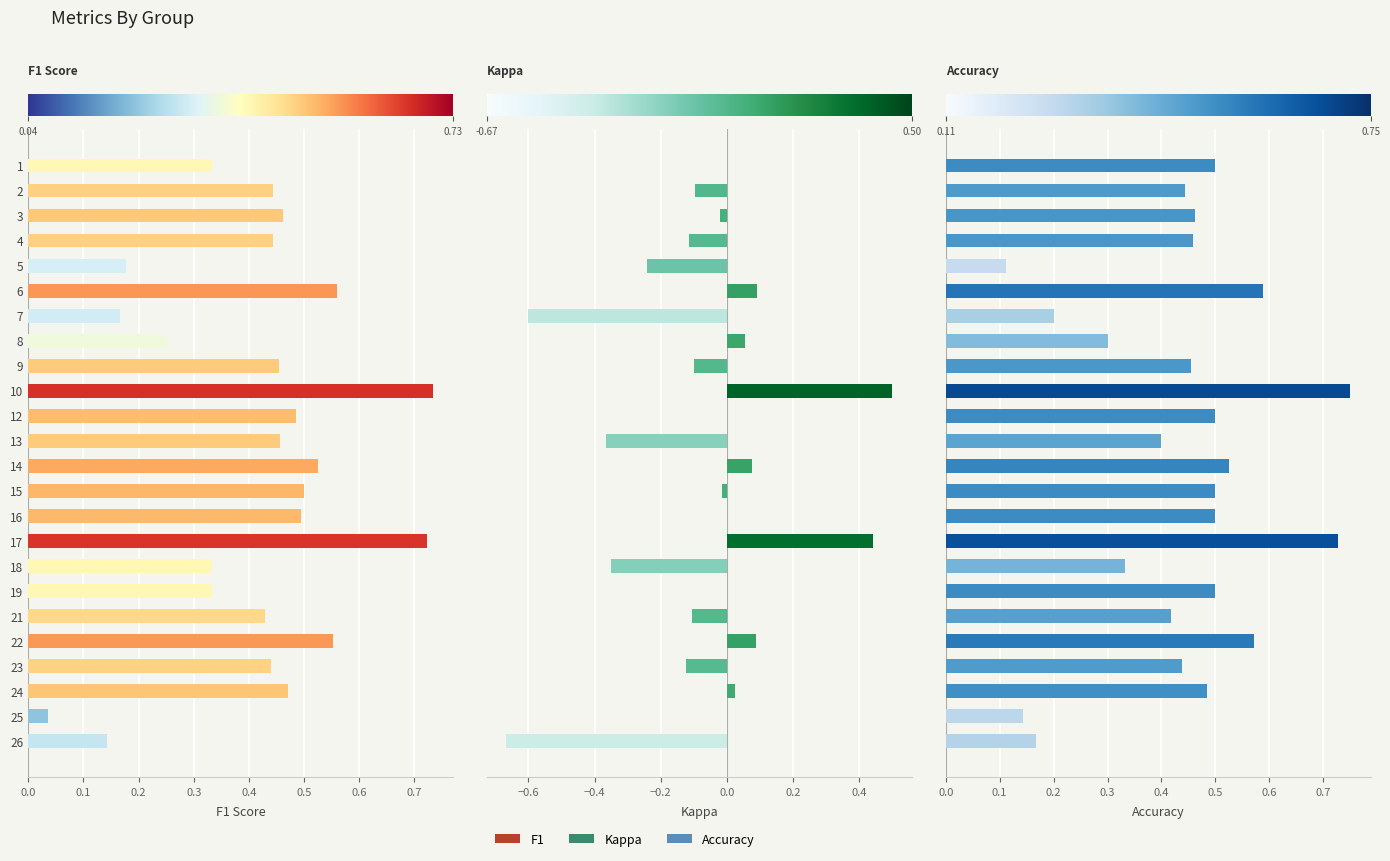

Does the chart contain stacked bars?

No